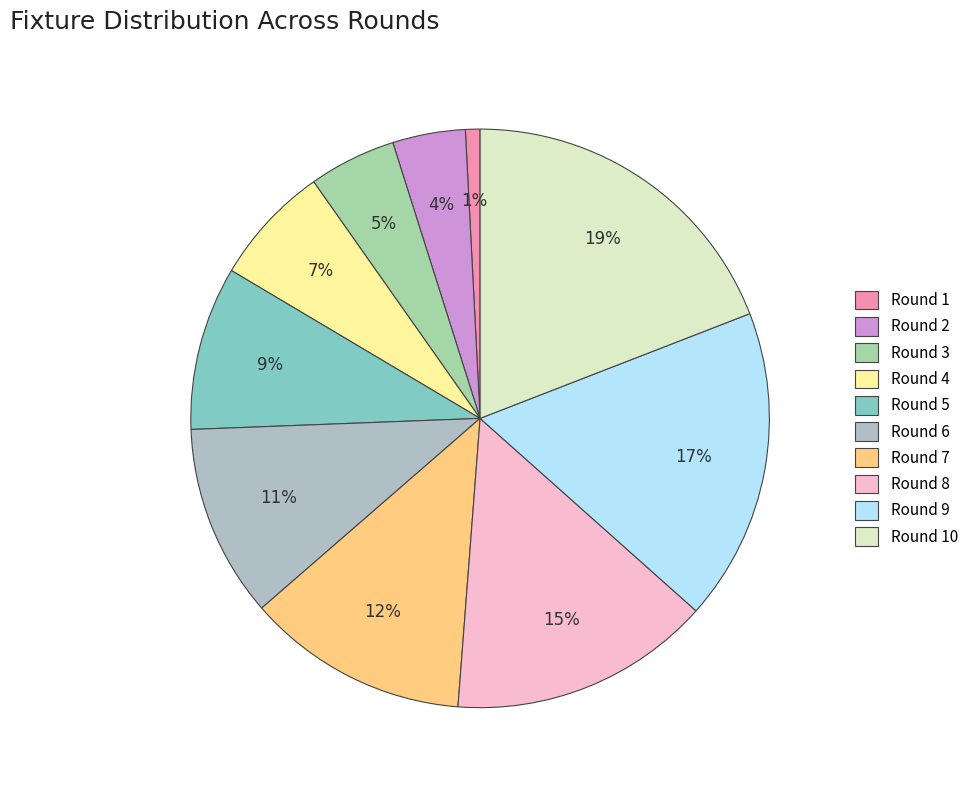

Count the number of slices in the pie.

10